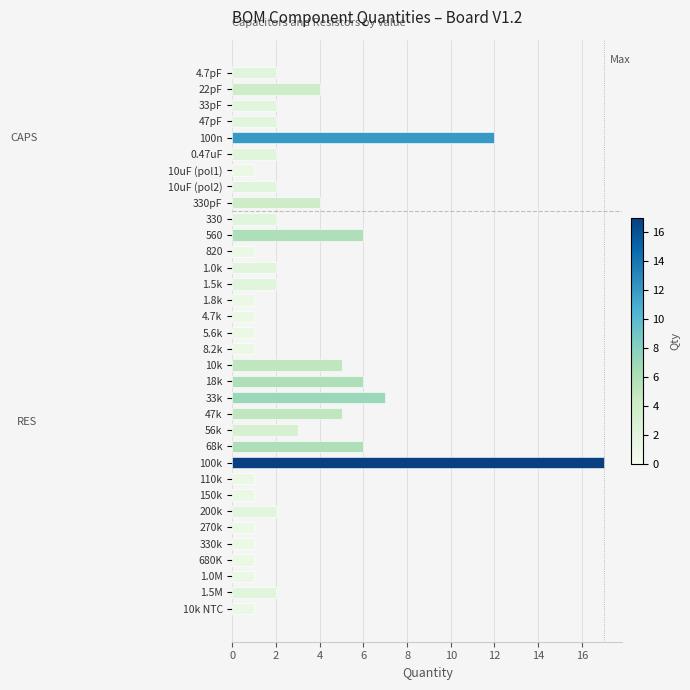

What is the difference between the maximum and minimum values?

16